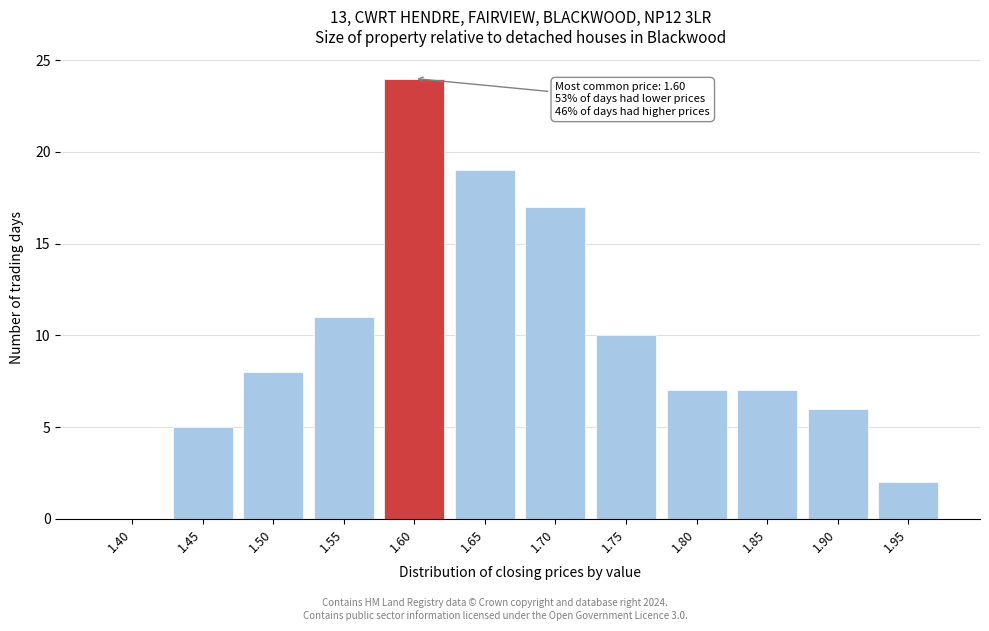

Reading left to right, transcribe all the data shown in this chart.

1.40=0	1.45=5	1.50=8	1.55=11	1.60=24	1.65=19	1.70=17	1.75=10	1.80=7	1.85=7	1.90=6	1.95=2